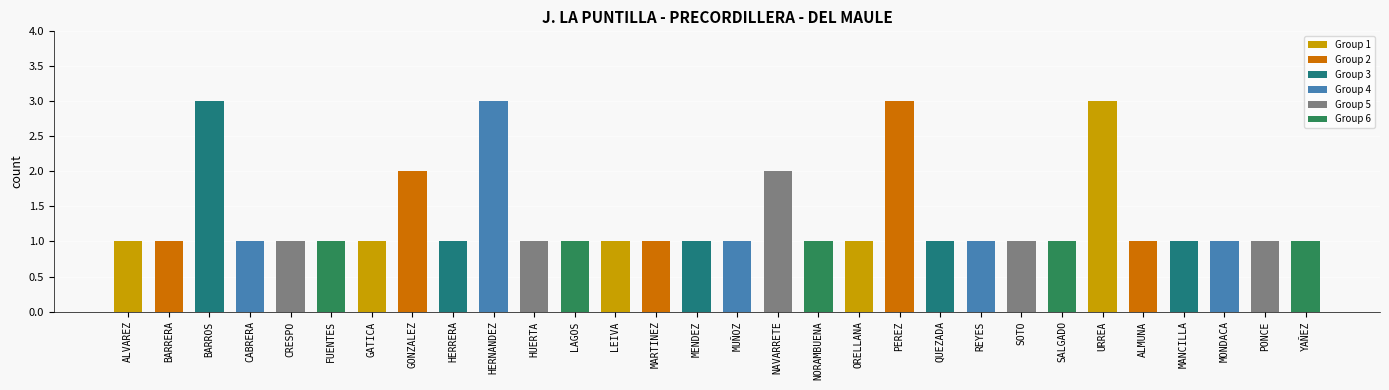

Reading right to left, extract all data points from this chart.

1	1	1	1	1	3	1	1	1	1	3	1	1	2	1	1	1	1	1	1	3	1	2	1	1	1	1	3	1	1